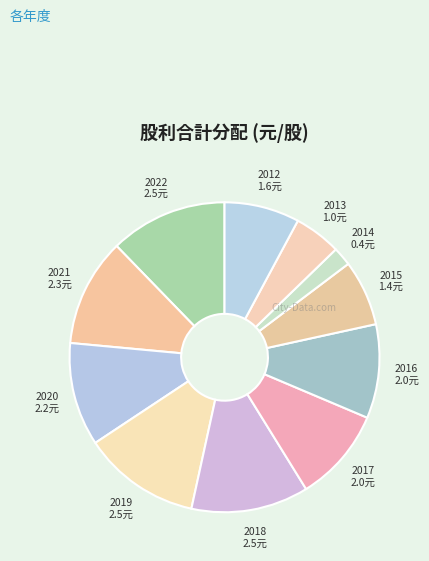

Which slice is the smallest?

2014